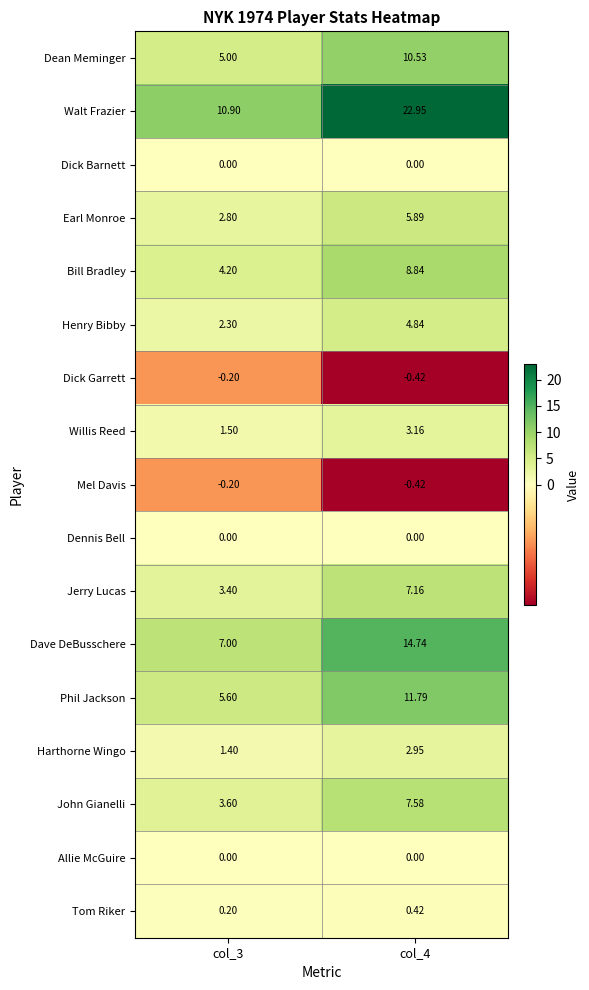

Which series has the largest range (max minus min)?

Walt Frazier